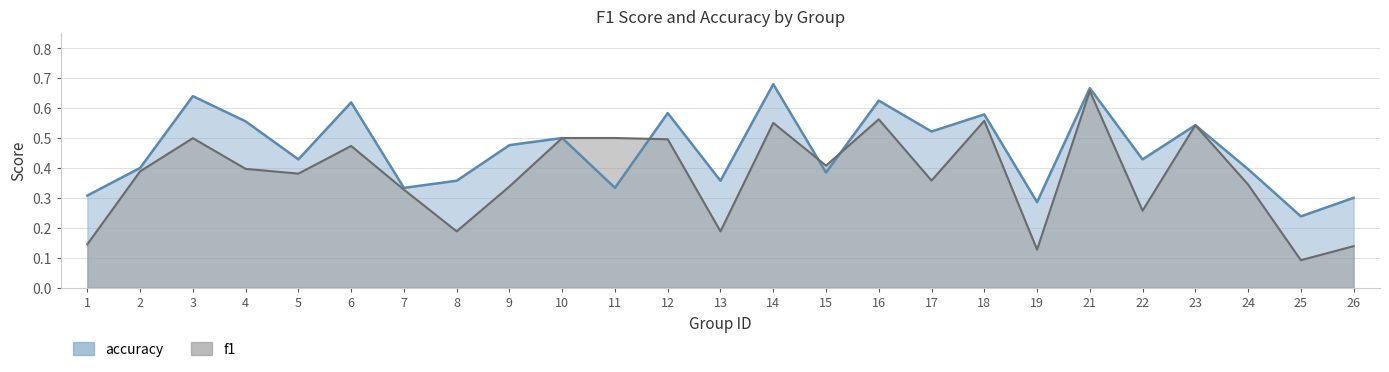

The value of f1 at 24 is 0.3. True or false?

True